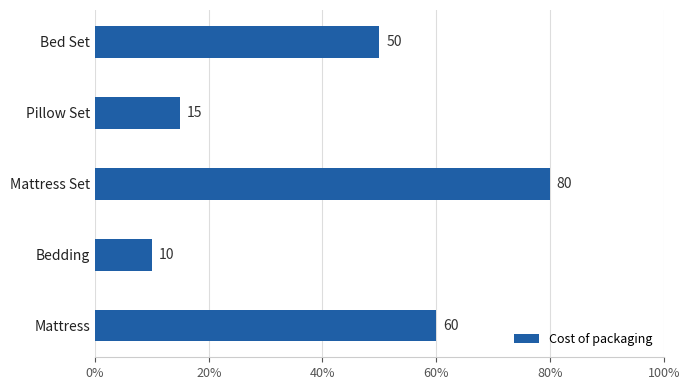

Where is the data nearest to the value 45?

Bed Set